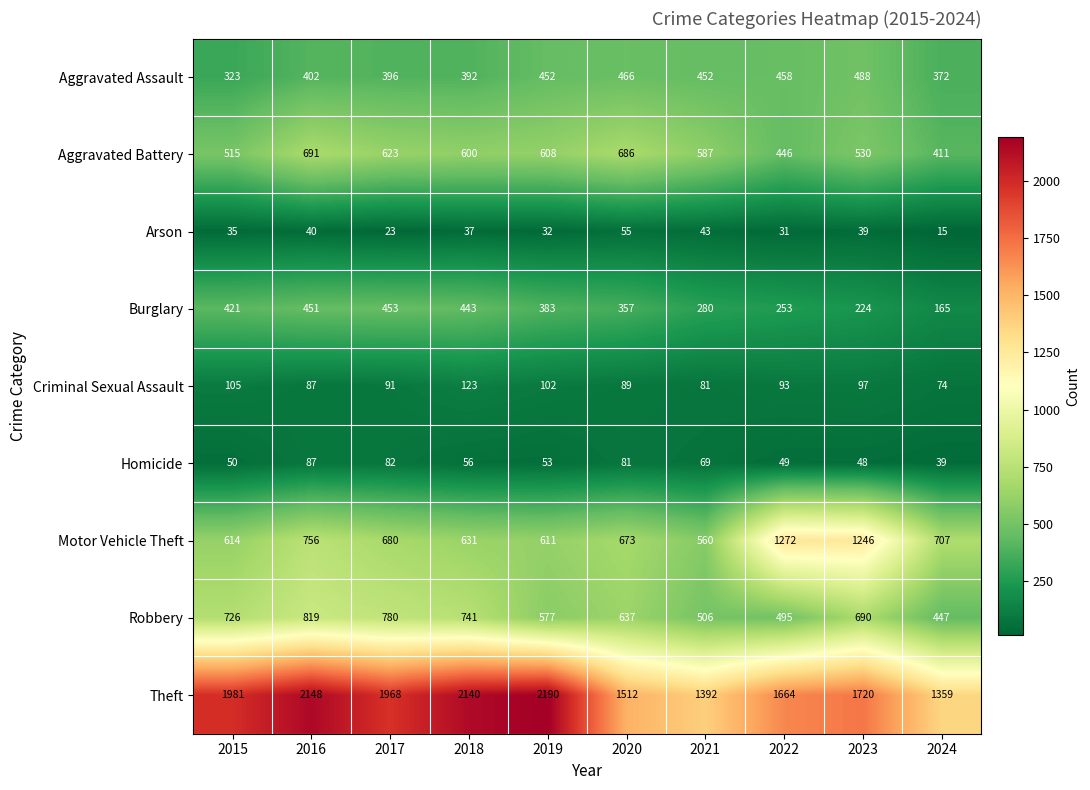

What is the sum of all Motor Vehicle Theft values?

7750